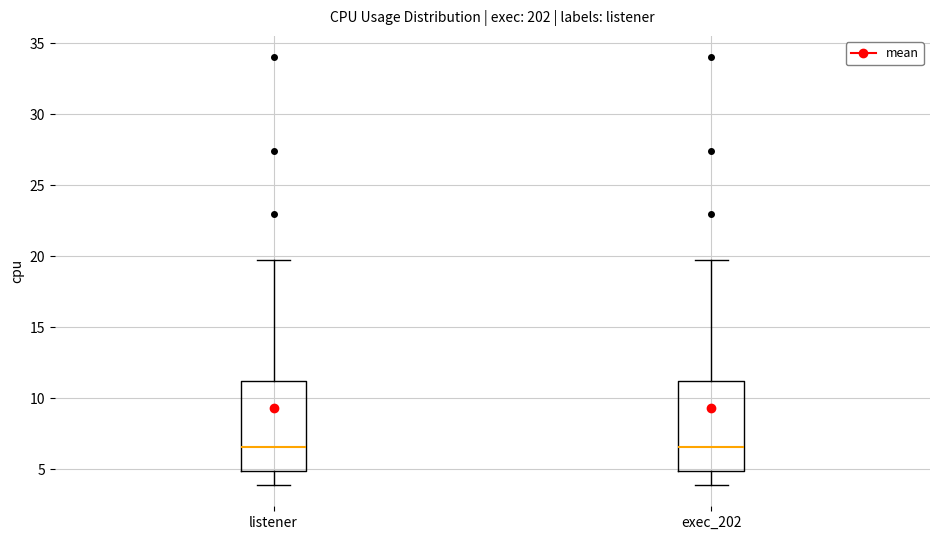

Where is the lower edge of the box for exec_202 on the y-axis? The values are not printed on the chart, so give them approximately, as read against the axis.

5.0